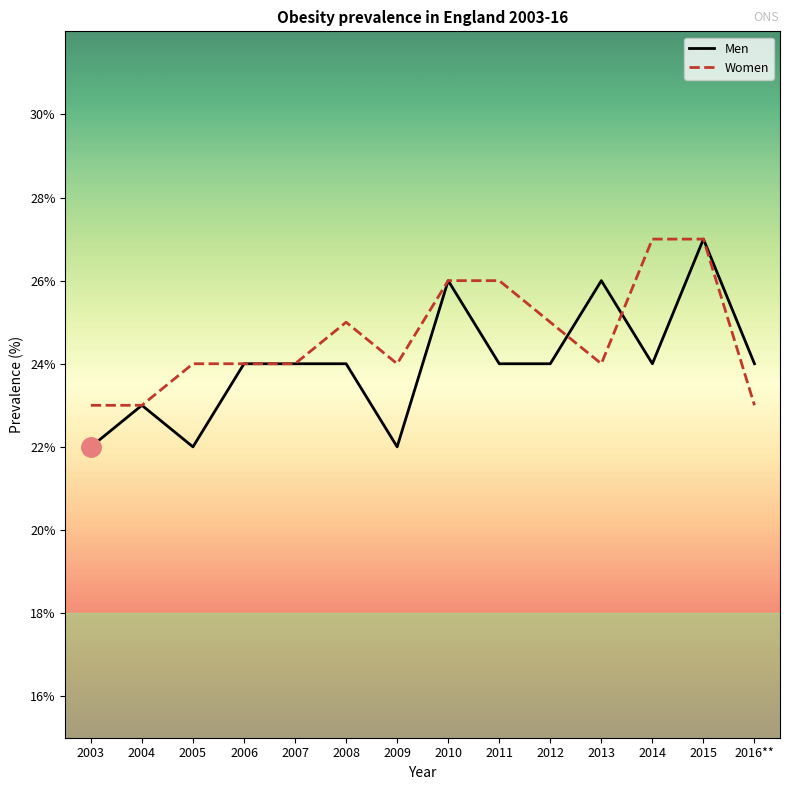

How many lines are shown in the chart?

2